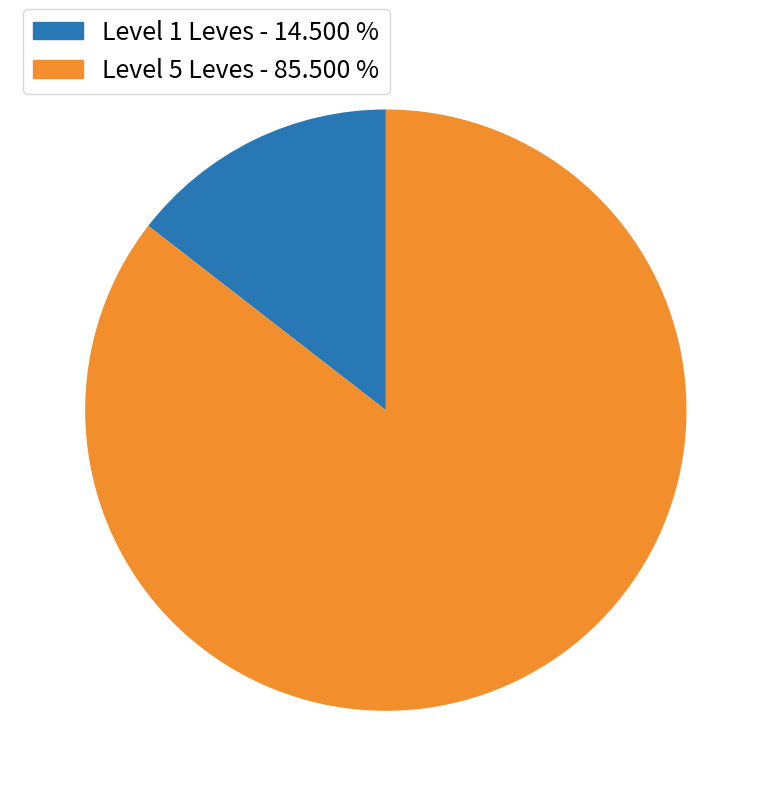

Is there a majority slice in this chart?

Yes